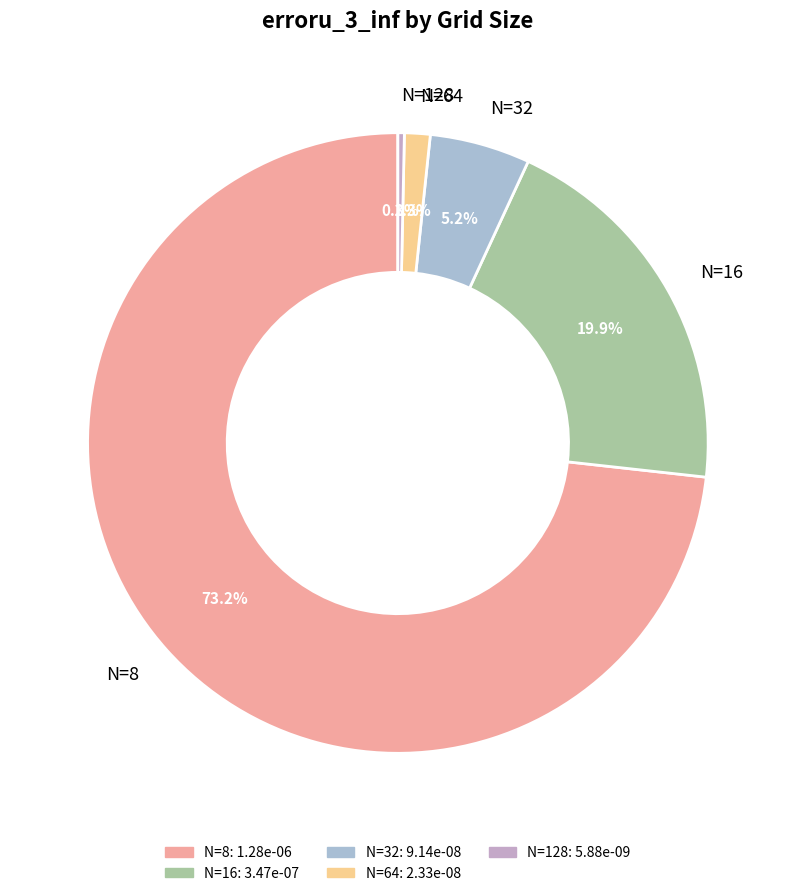

Is it true that N=64 is 8% of the pie?

False